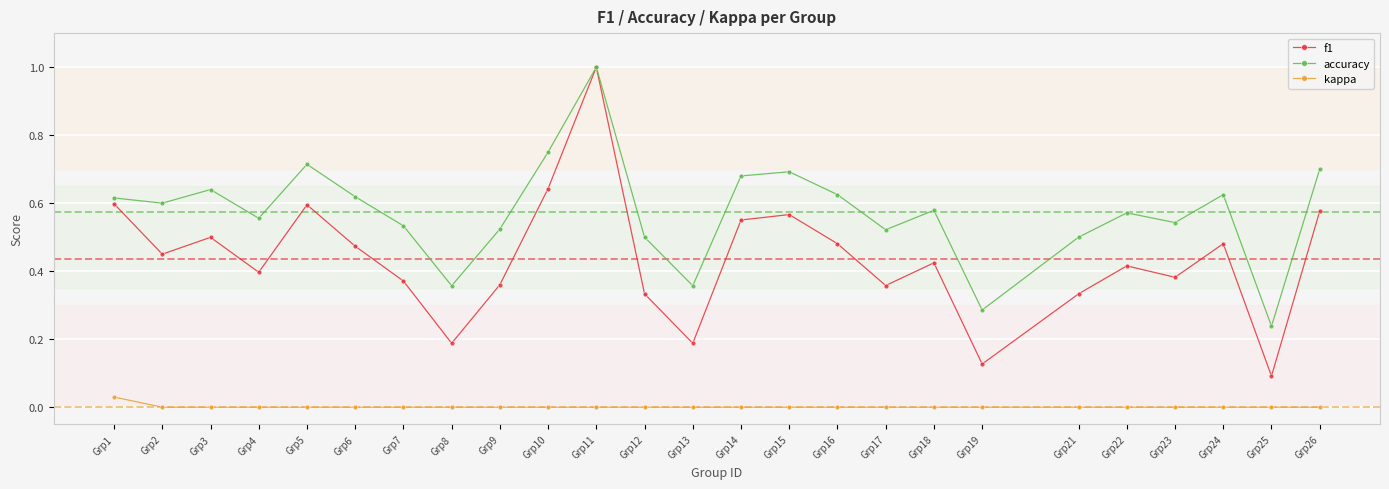

Which series has the largest range (max minus min)?

f1